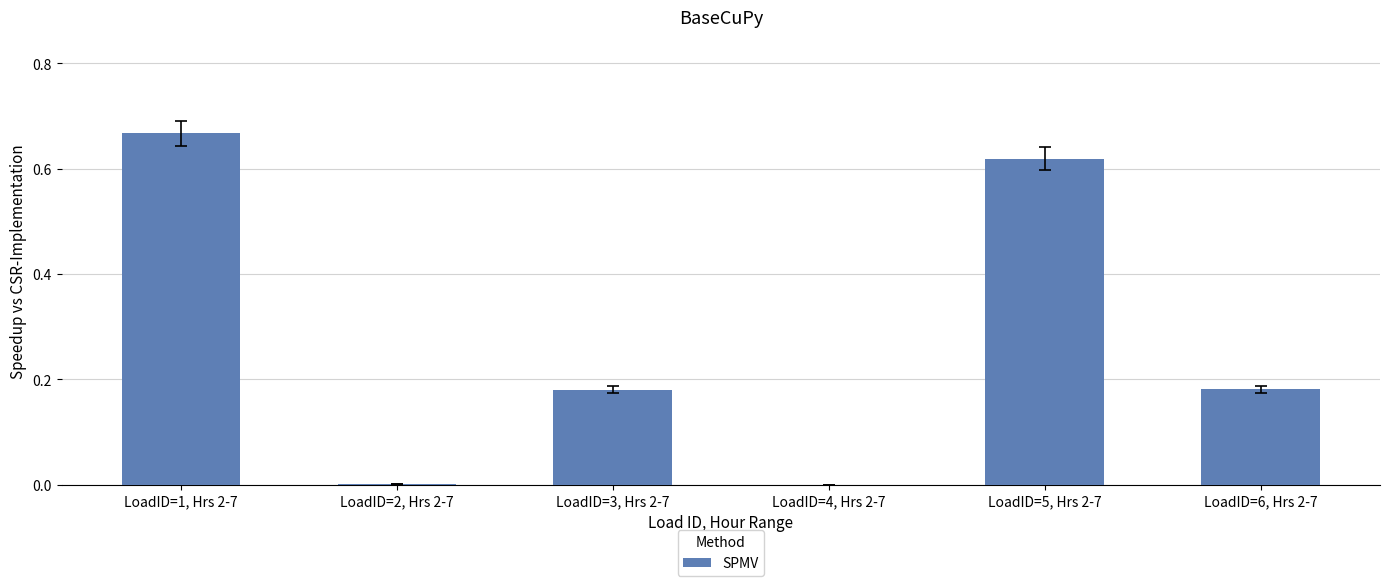

True or false: the data shows 1.1 at LoadID=1, Hrs 2-7.

False